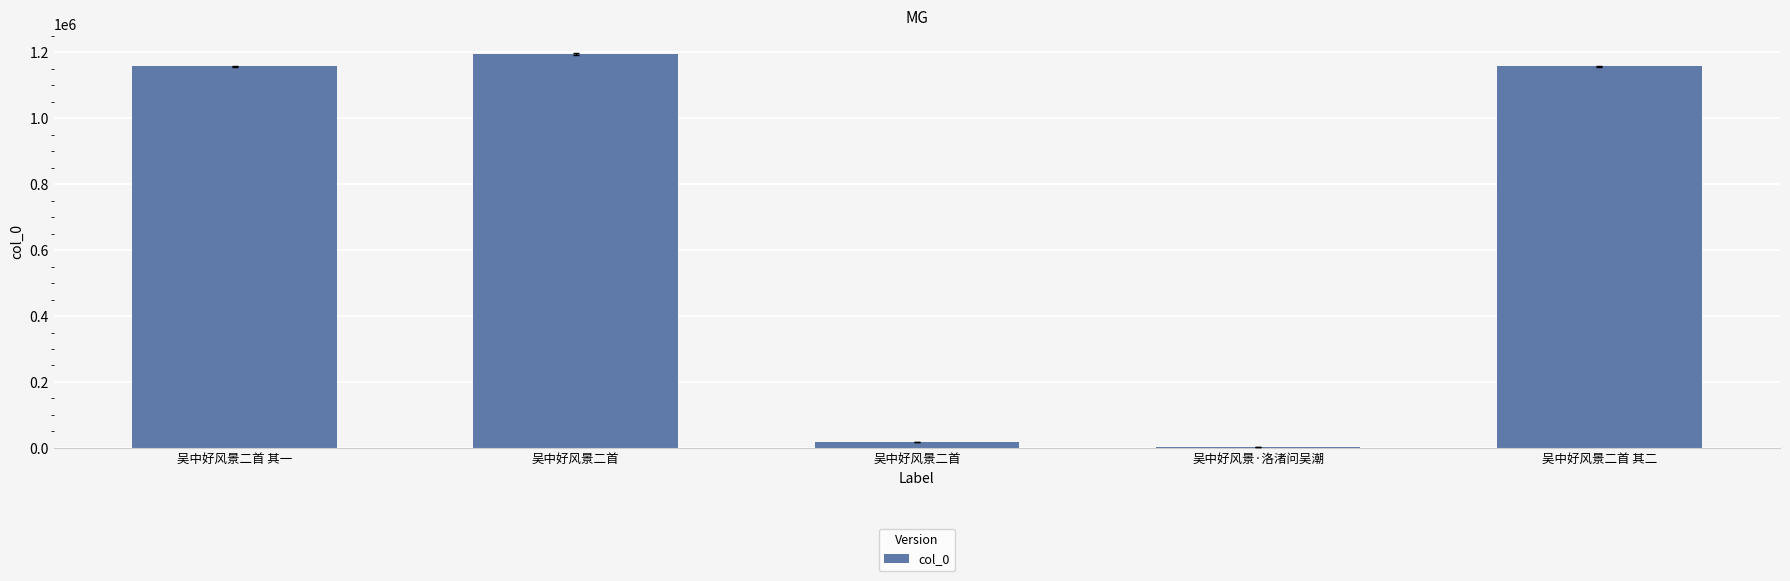

Reading left to right, extract all data points from this chart.

1157235	1193916	18528	1446	1157236